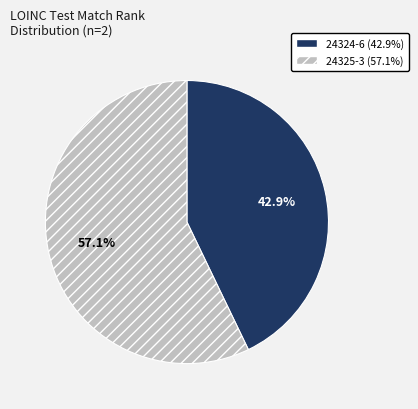

Rank the categories by value from lowest to highest.

24324-6, 24325-3